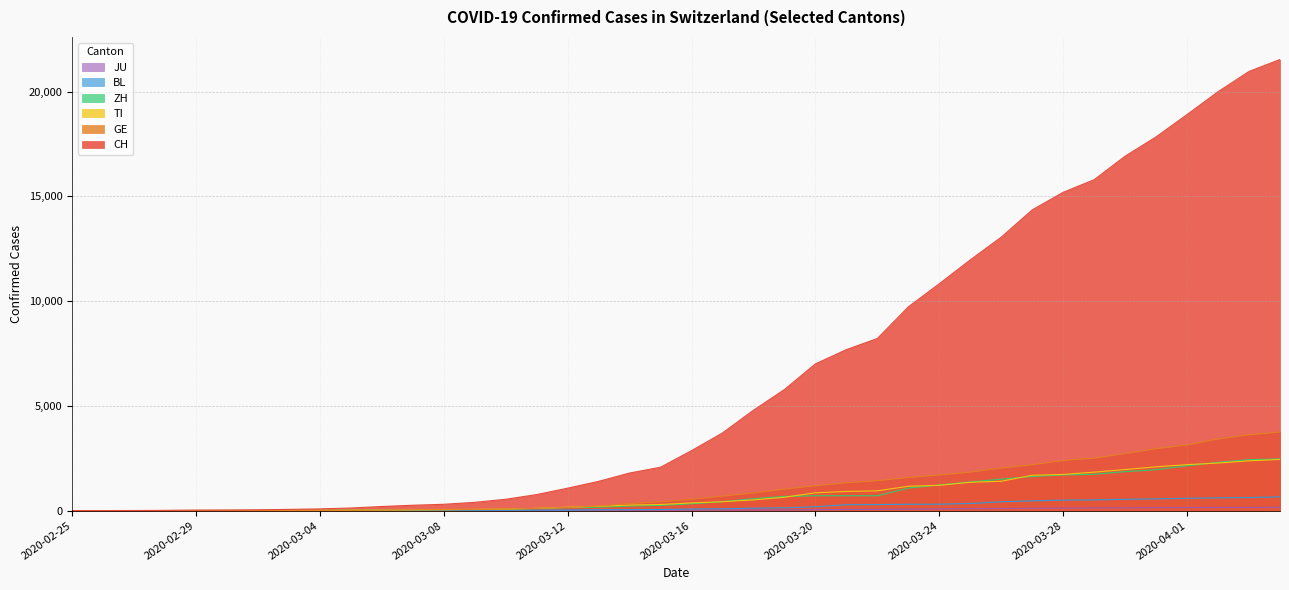

What is the label of the 21st point from the right?

2020-03-15